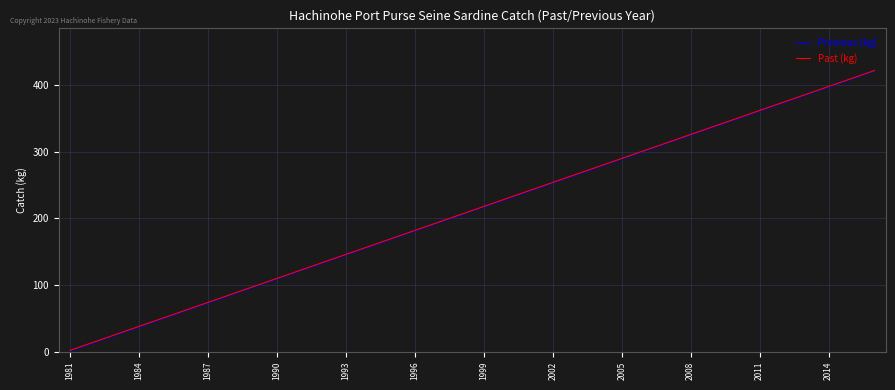

What is the greatest value displayed?

422